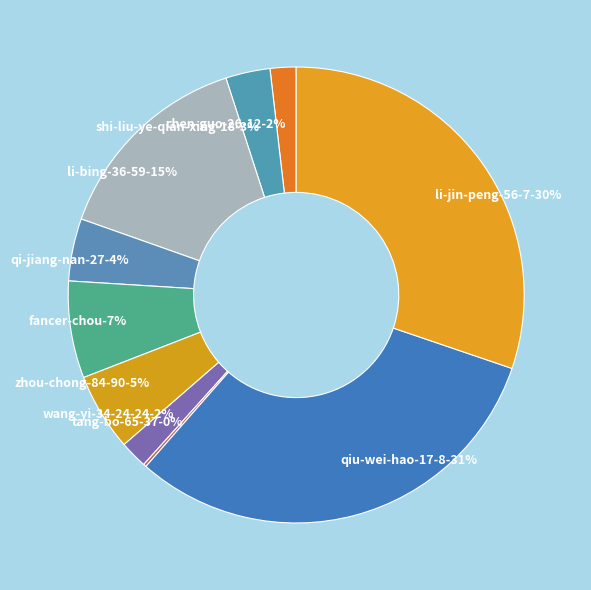

To the nearest percent, what percentage of the pie is wang-yi-34-24-24?

2%